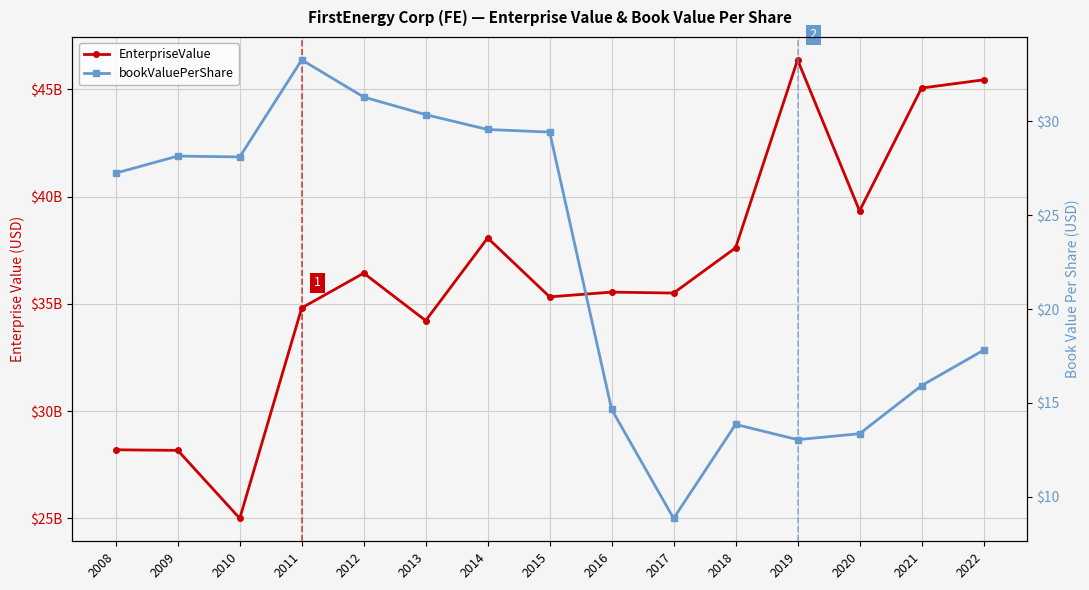

Rank the series by their average value, from highest to lowest.

EnterpriseValue, bookValuePerShare